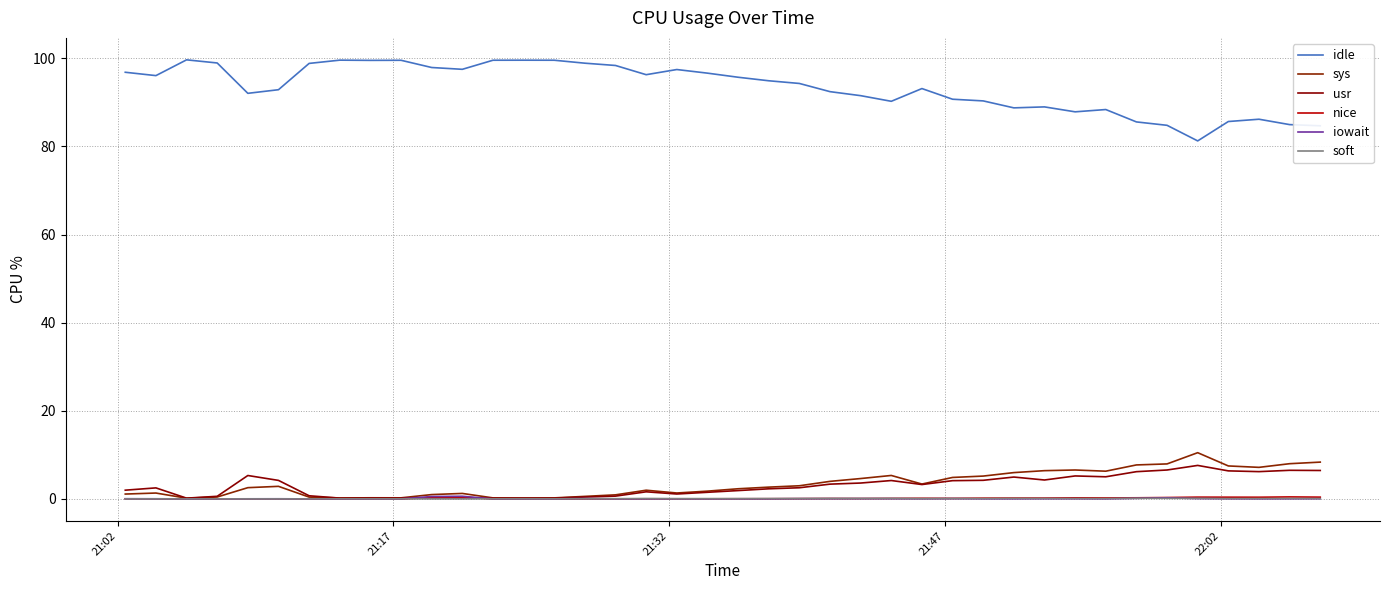

How many lines are shown in the chart?

6